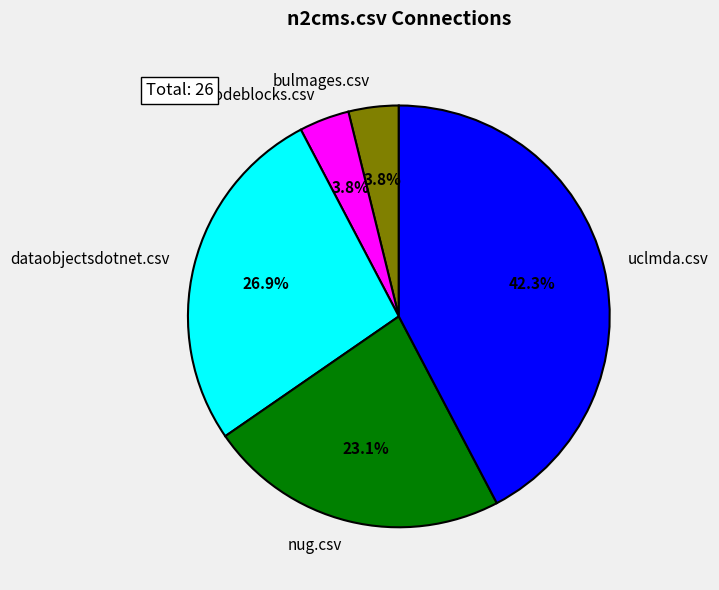

Count the number of slices in the pie.

5